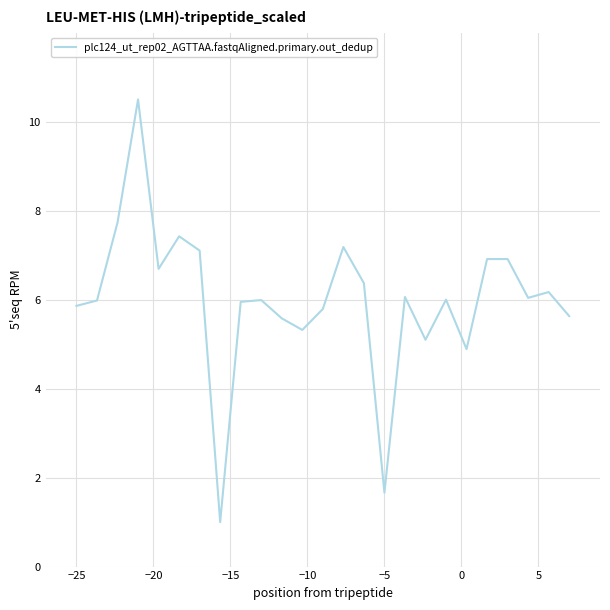

What is the maximum value shown in the chart?

10.5